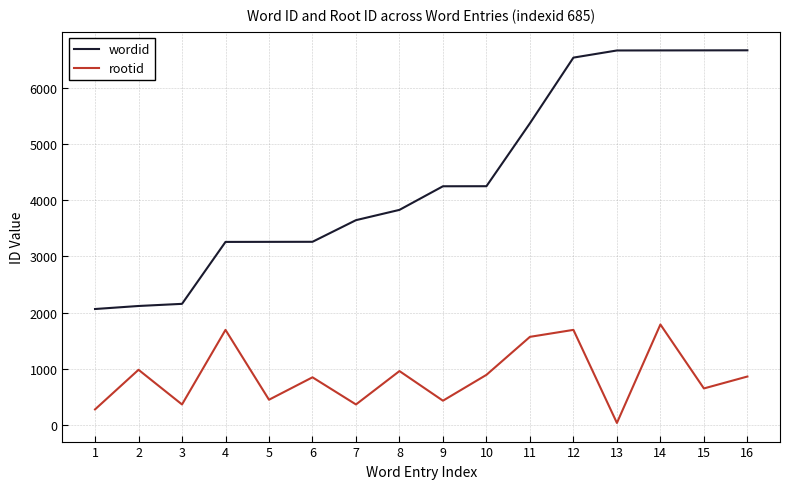

Which series has the widest spread of values?

wordid